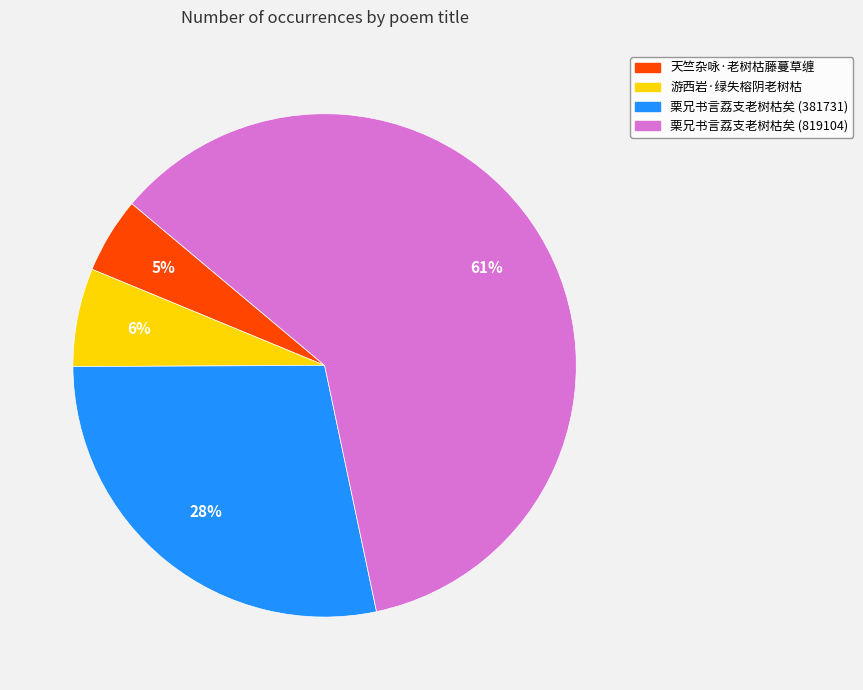

To the nearest percent, what is the combined percentage of 栗兄书言荔支老树枯矣 (819104) and 栗兄书言荔支老树枯矣 (381731)?

89%